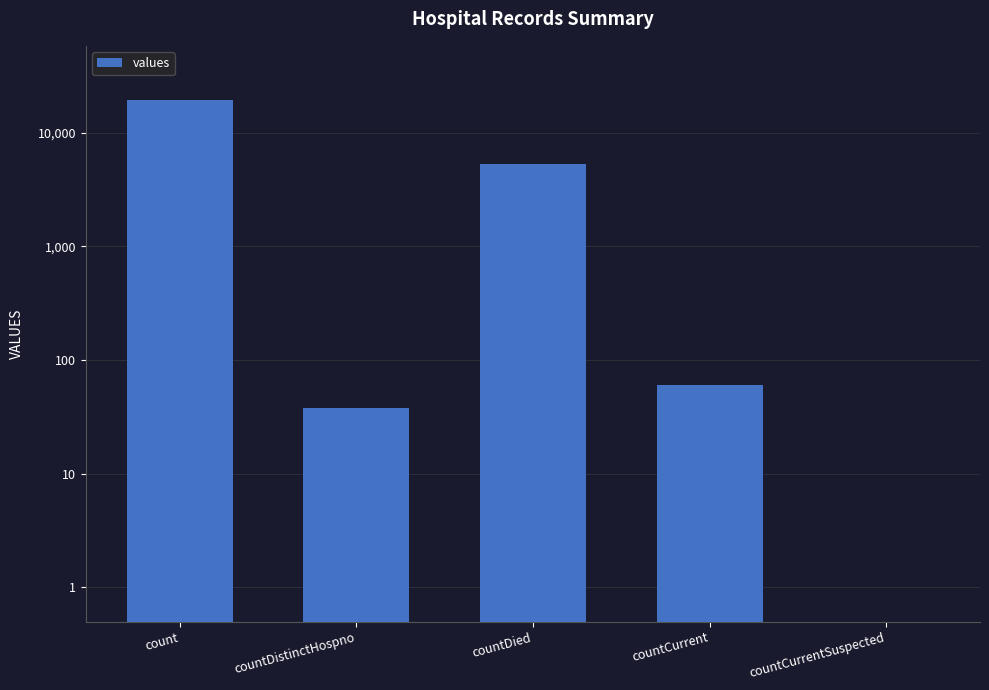

Is it true that the value at countDied is 5357?

True